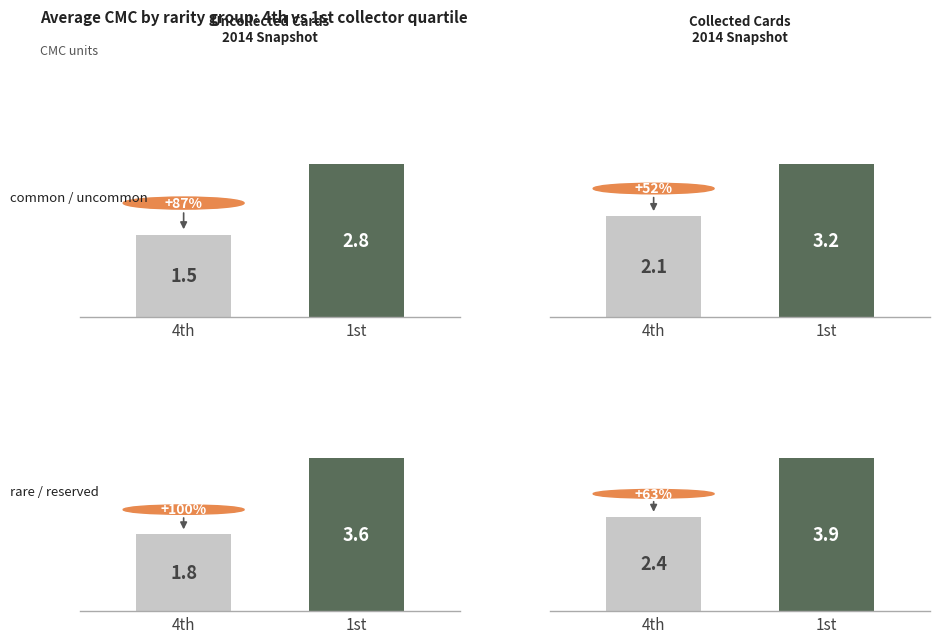

The value of 4th quartile avg cmc at uncommon is 2.1. True or false?

True